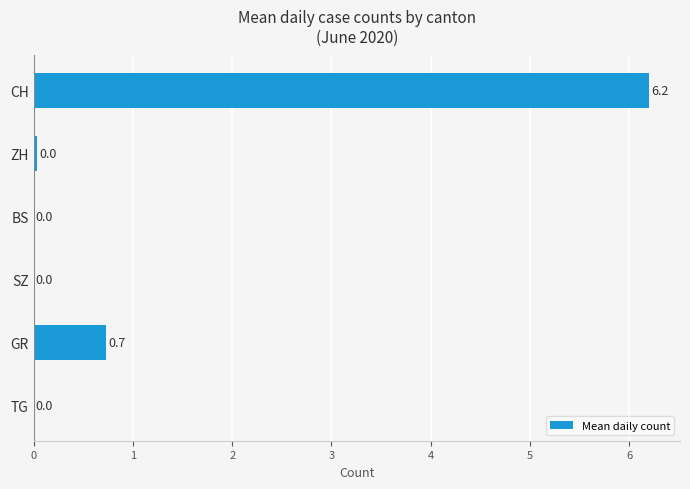

What is the maximum value shown in the chart?

6.2